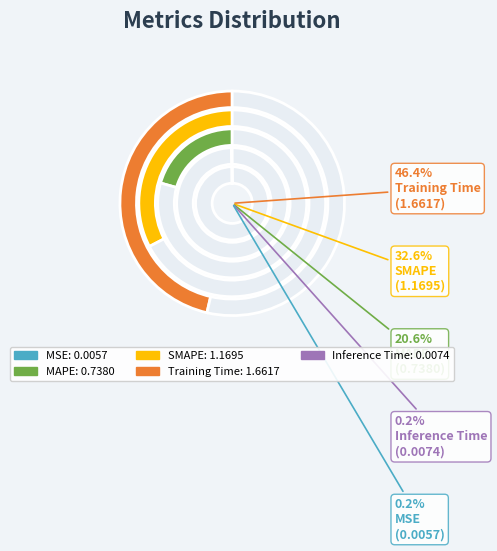

To the nearest percent, what is the difference between the Training Time and MSE slice percentages?

46%